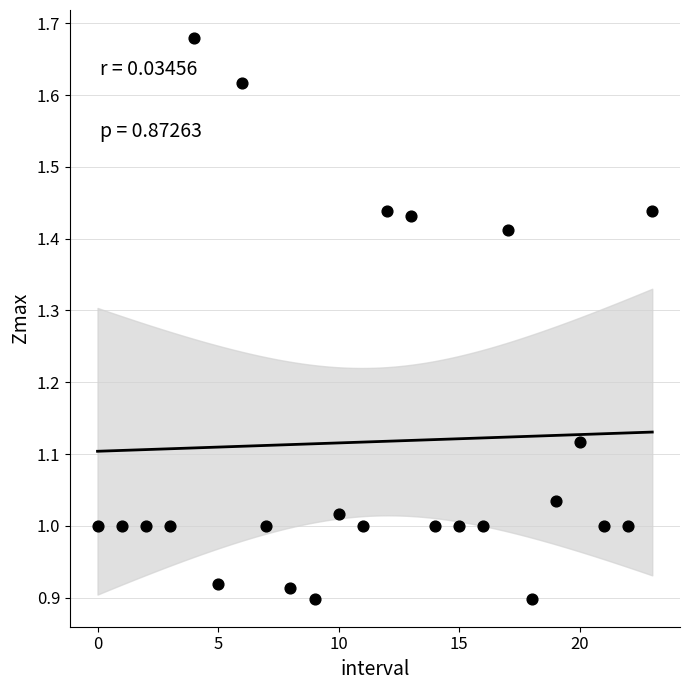

How many data points are displayed?

24